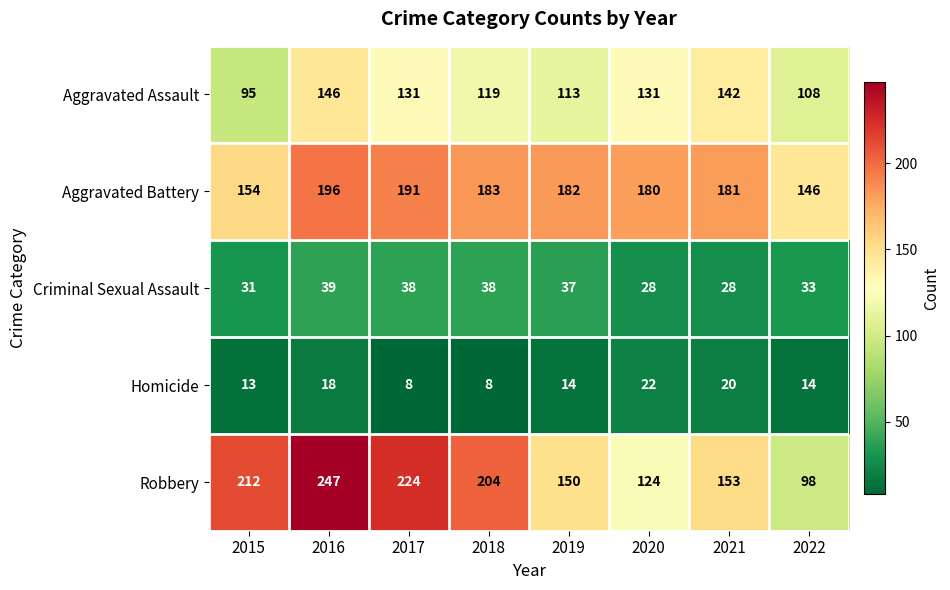

At which category is the sum across all series the highest?

2016